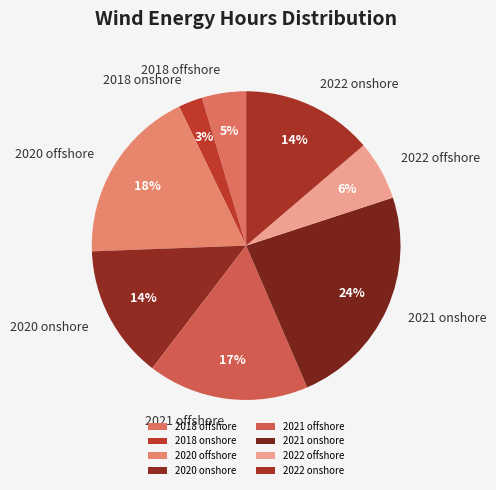

Which category has the smallest portion of the pie?

2018 onshore